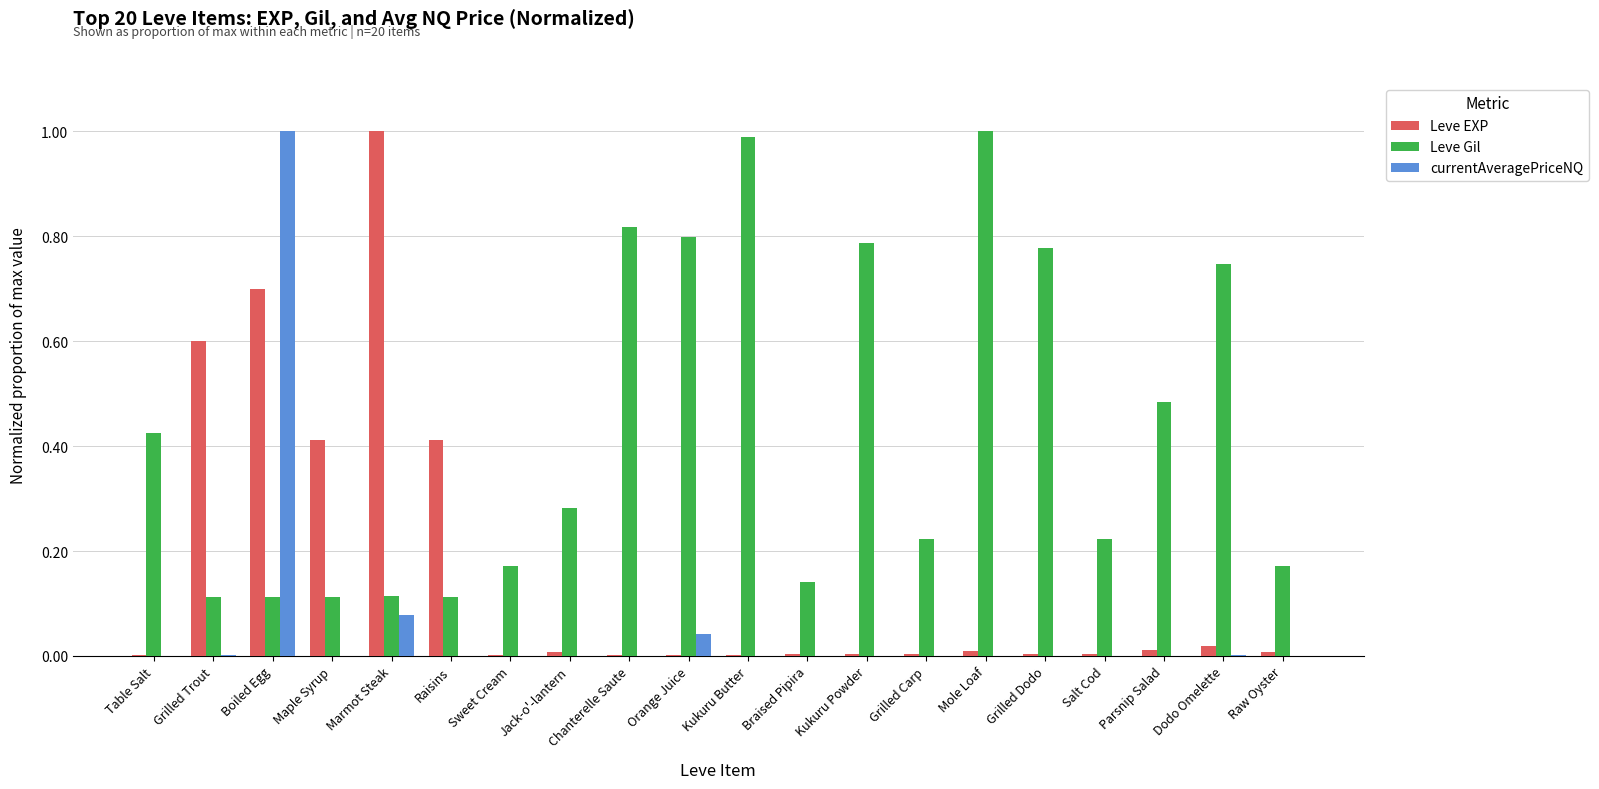

How many data points does each series have?

20